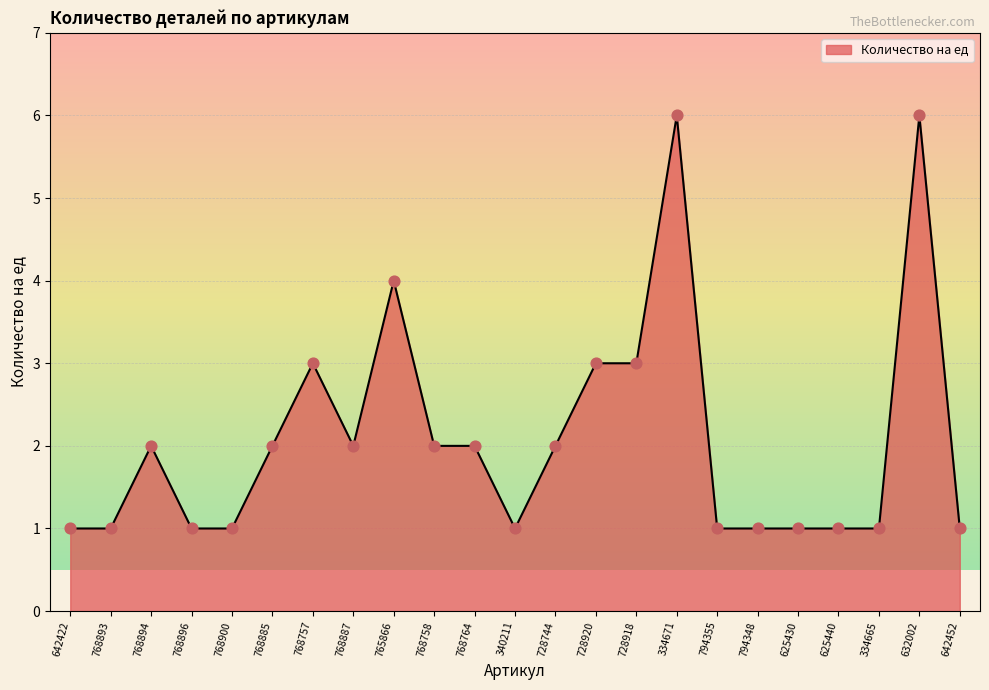

What is the change in value from 768893 to 768885?

+1